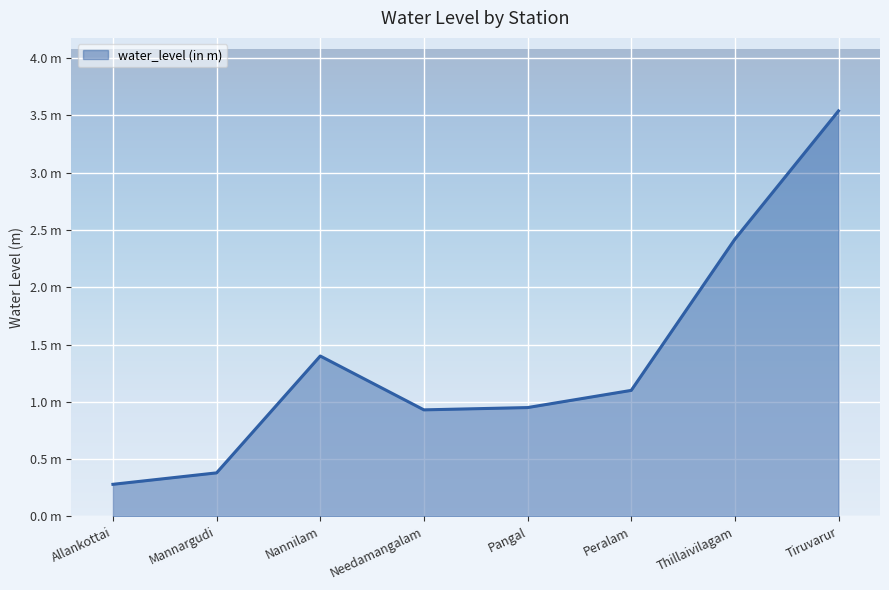

Which label corresponds to the smallest value in the chart?

Allankottai